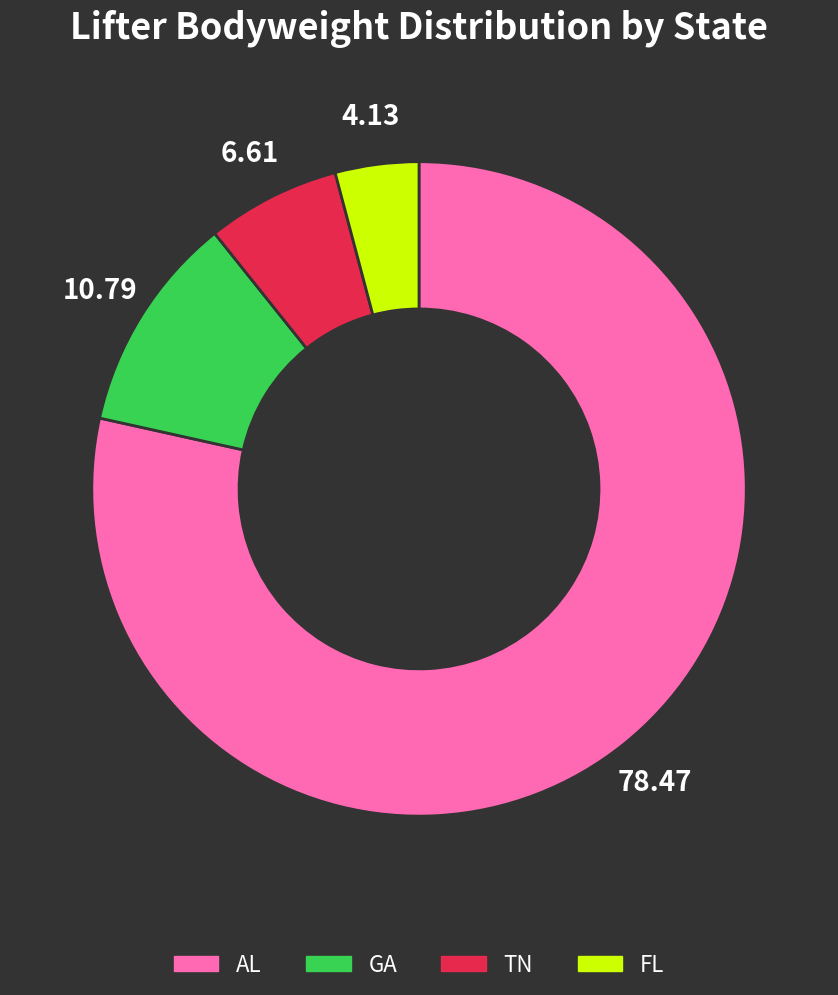

Which category has the biggest portion of the pie?

AL